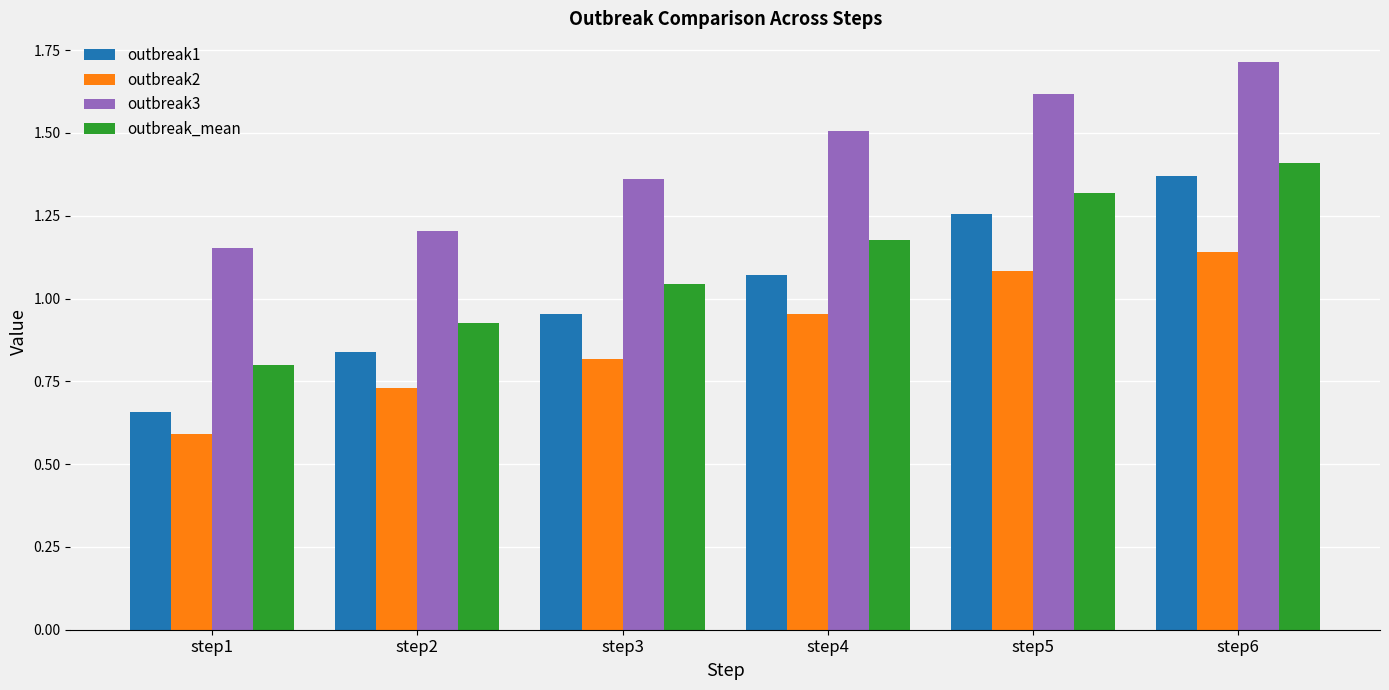

The outbreak1 series shows 0.8 at step2. True or false?

True